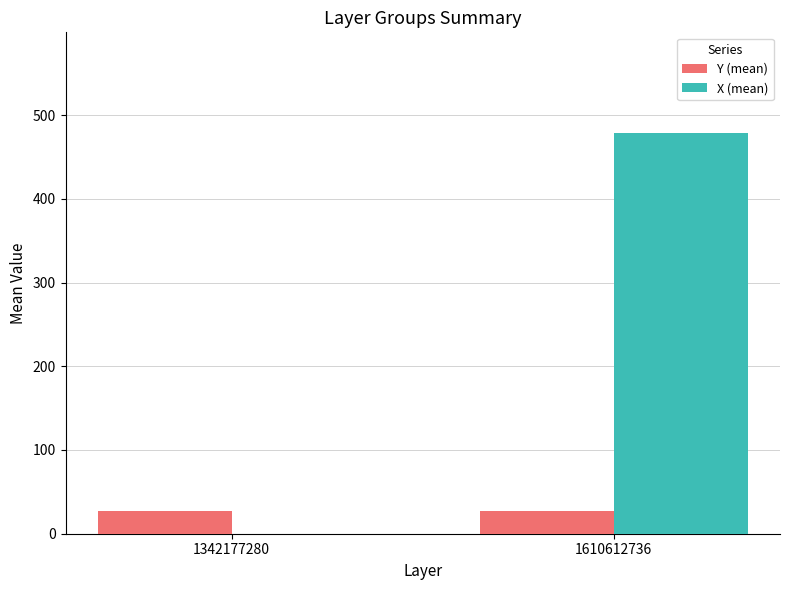

Is it true that X (mean) equals 0.0 at 1342177280?

True